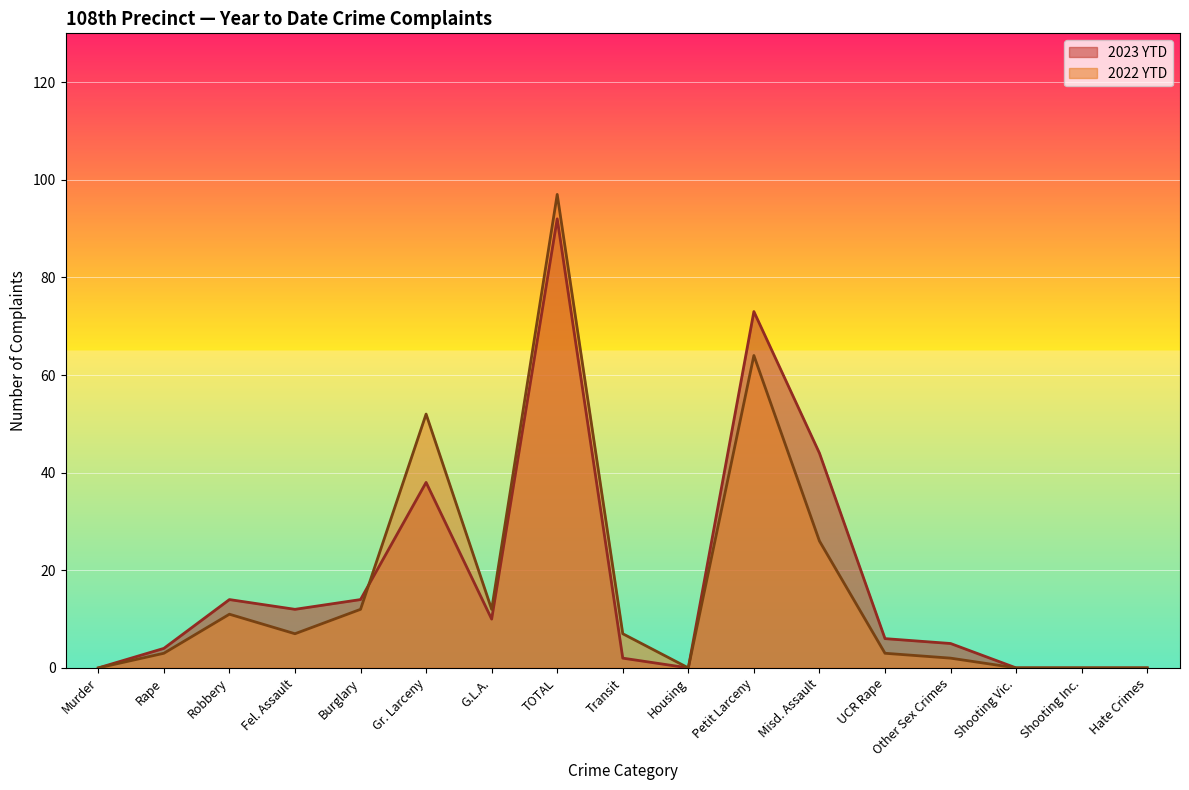

Which series ends up on top after the final intersection of 2023 YTD line and 2022 YTD line?

2022 YTD line